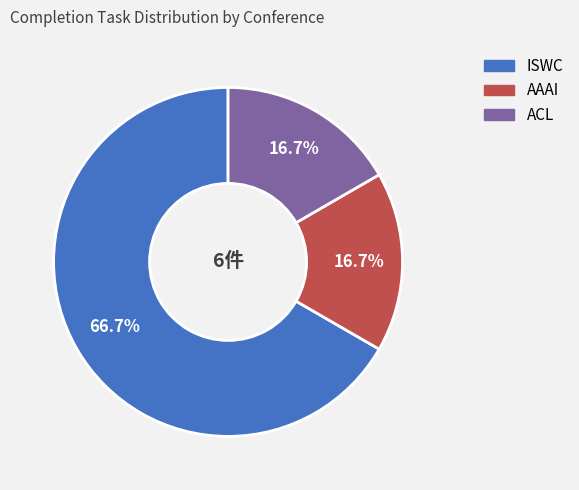

Does any single category account for the majority?

Yes